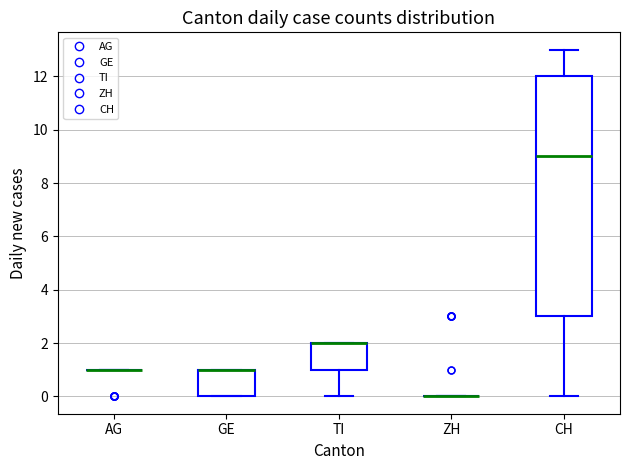

Reading left to right, transcribe this box plot: for each box, give where its median line is, the range the box spans, and where its two whiskers end, as read against the y-axis. The values are not printed on the chart, so give them approximately, as read against the axis.

AG: box collapsed to a line at 1, whiskers 1 to 1
GE: median 1 (drawn on the box's upper edge), box 0 to 1, whiskers 0 to 1
TI: median 2 (drawn on the box's upper edge), box 1 to 2, whiskers 0 to 2
ZH: box collapsed to a line at 0, whiskers 0 to 0
CH: median 9, box 3 to 12, whiskers 0 to 13